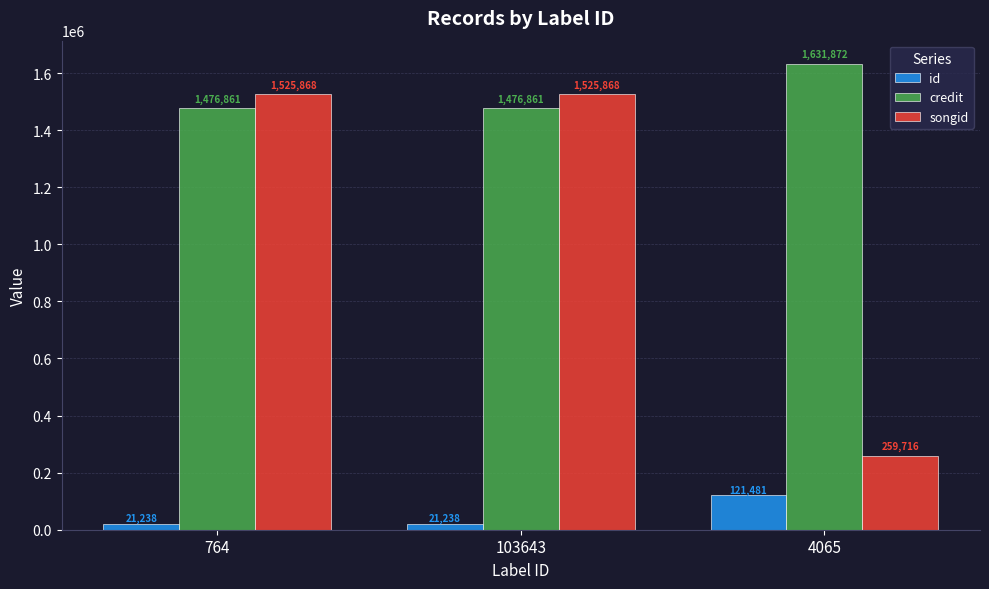

Does the chart contain stacked bars?

No